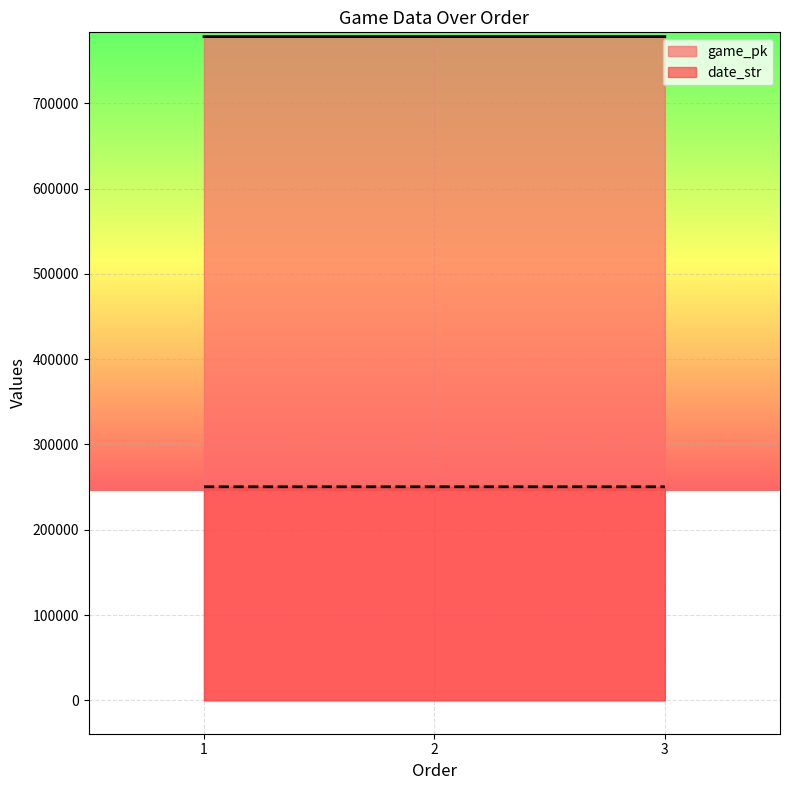

Reading left to right, transcribe all the data shown in this chart.

game_pk: 778265	778277	778286
date_str: 250419	250418	250417